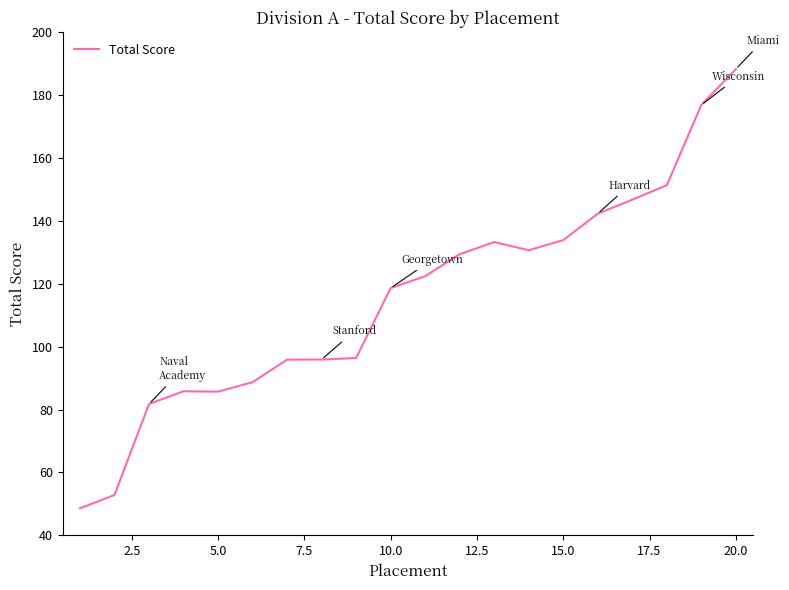

What is the smallest value displayed?

48.6